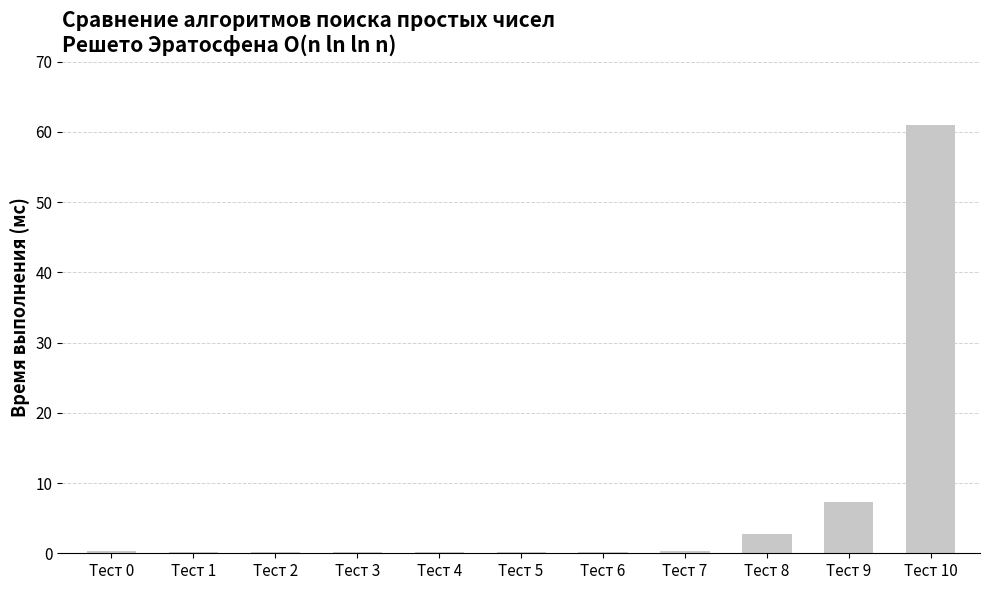

What is the sum of all values?

72.8